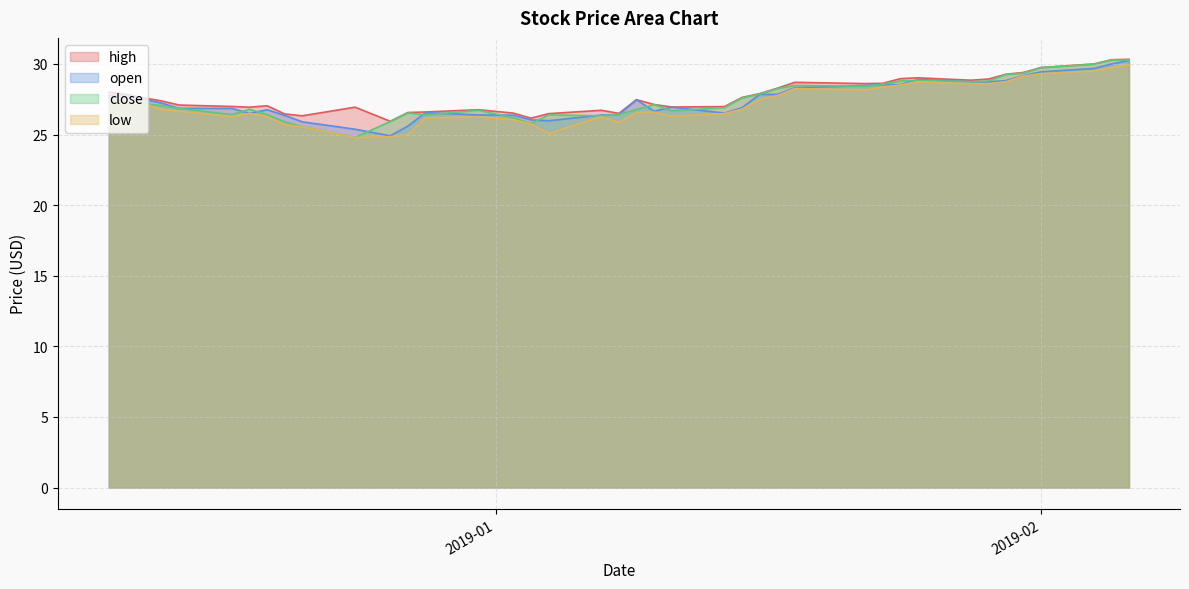

What is the minimum value shown in the chart?

24.8